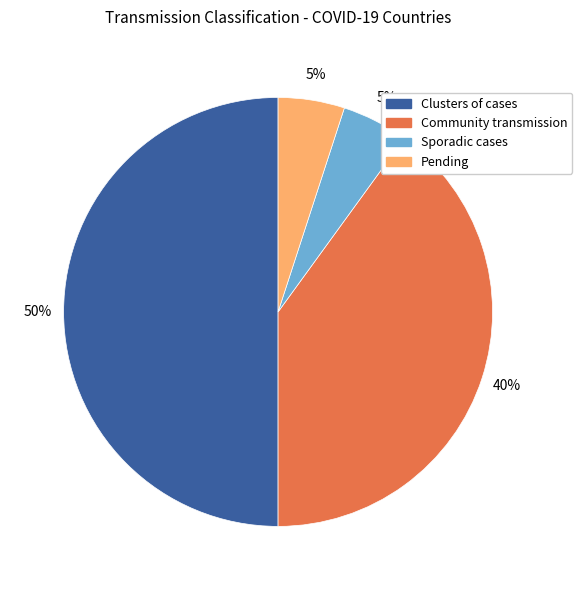

Does Pending account for over 50% of the chart?

No